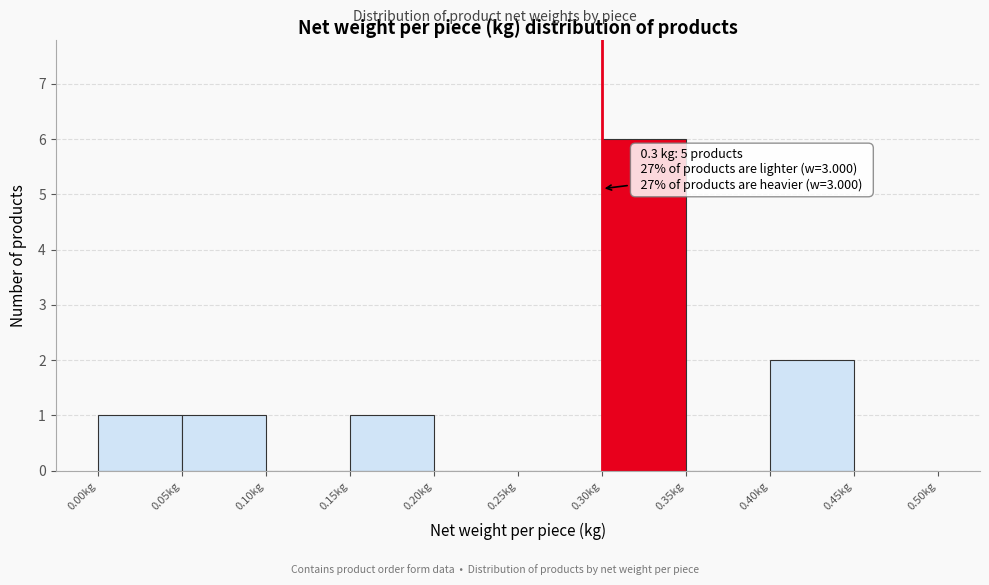

Over which range of the x-axis is the bar tallest?

0.30 to 0.35